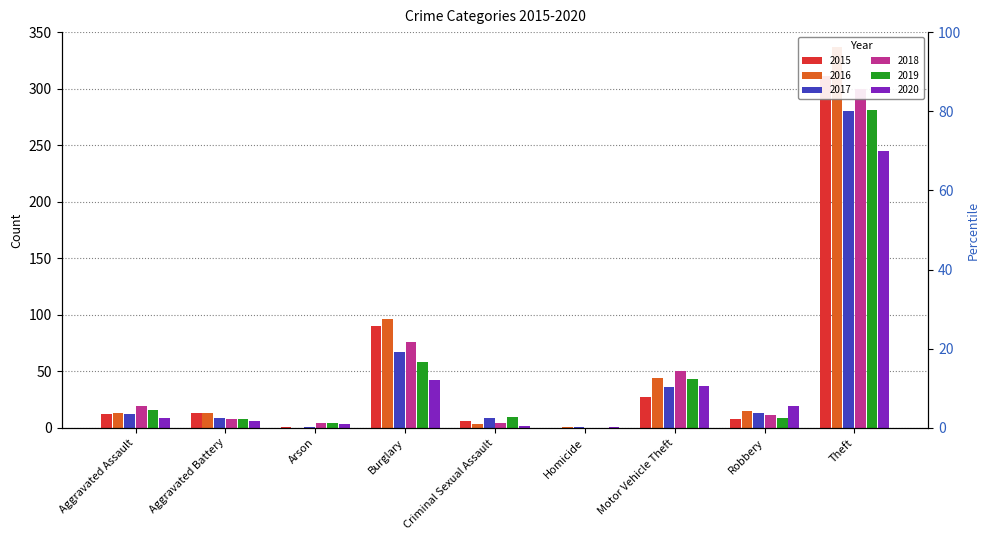

The 2015 series shows 478 at Theft. True or false?

False